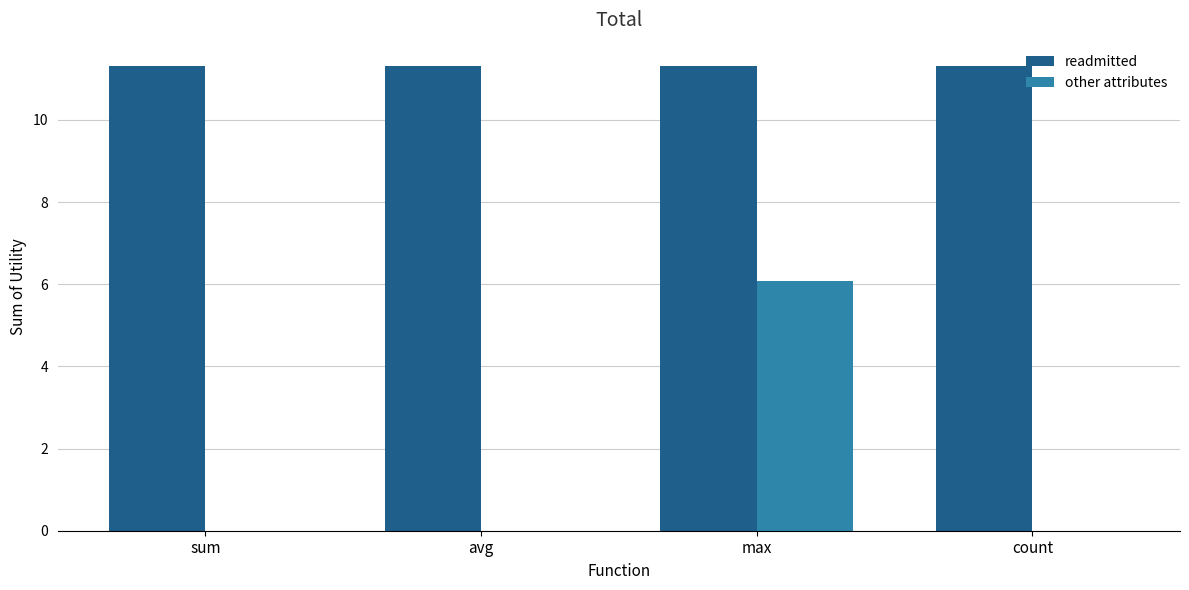

What is the sum of the readmitted values at avg and max?

22.6